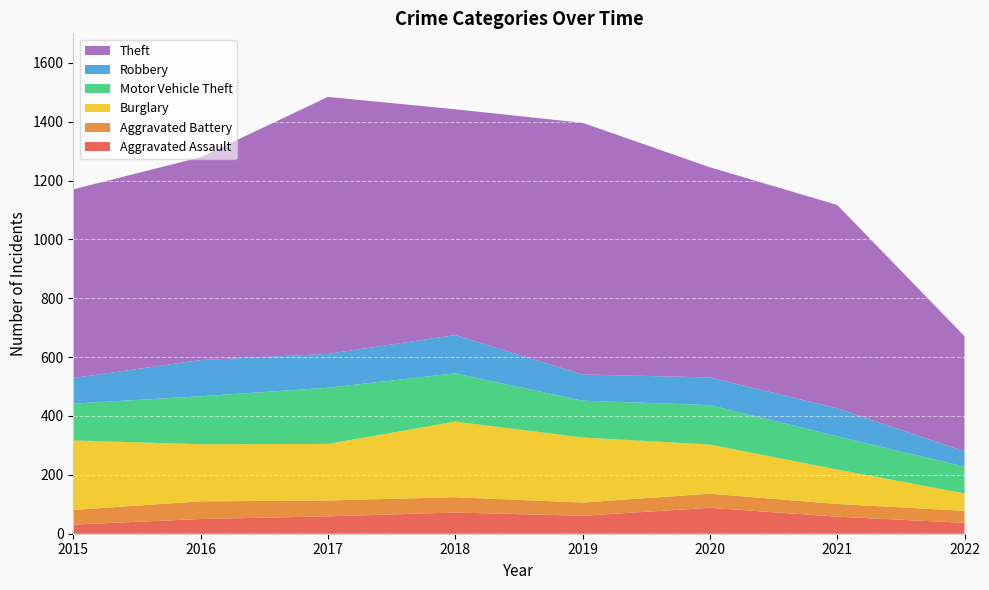

Reading left to right, list all the values displayed in this chart.

Aggravated Assault: 2015=31	2016=50	2017=59	2018=72	2019=61	2020=88	2021=58	2022=37
Aggravated Battery: 2015=50	2016=60	2017=54	2018=52	2019=45	2020=48	2021=43	2022=41
Burglary: 2015=236	2016=194	2017=192	2018=257	2019=221	2020=167	2021=117	2022=59
Motor Vehicle Theft: 2015=125	2016=163	2017=191	2018=164	2019=125	2020=134	2021=113	2022=91
Robbery: 2015=87	2016=123	2017=115	2018=130	2019=89	2020=94	2021=95	2022=52
Theft: 2015=641	2016=689	2017=873	2018=767	2019=855	2020=714	2021=691	2022=391